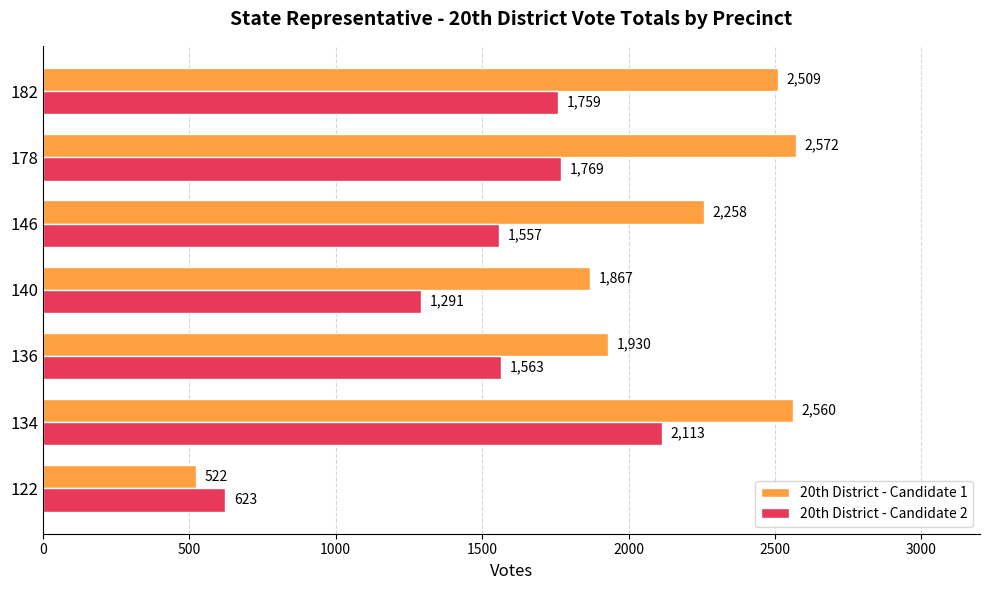

Which series has the largest total across all categories?

20th District - Candidate 1